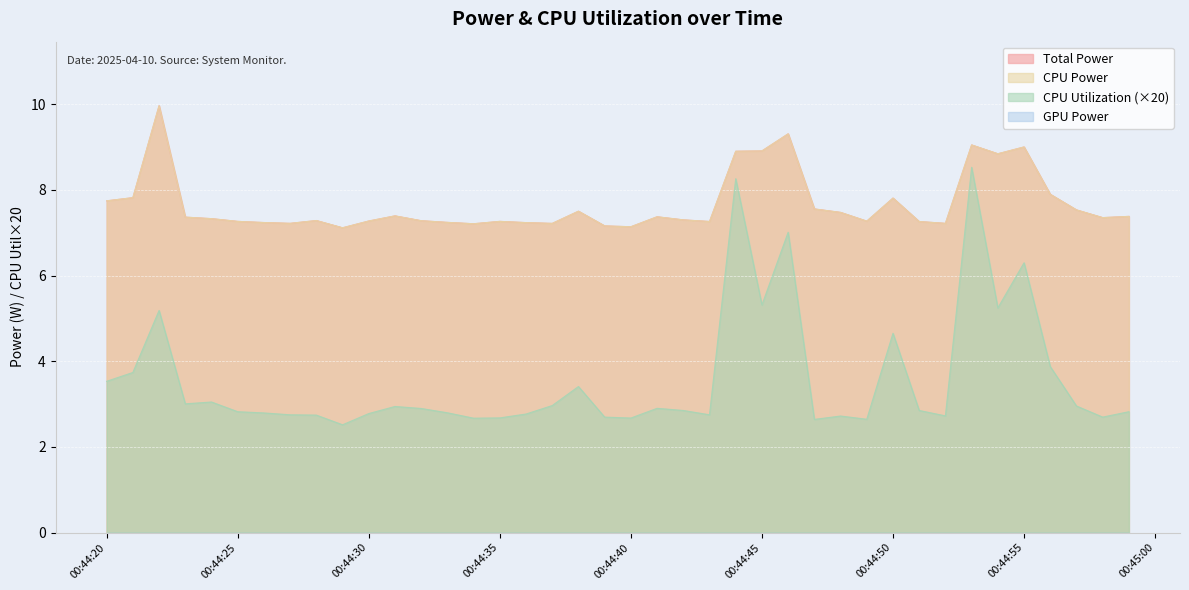

What is the highest value of the Total Power series?

10.0